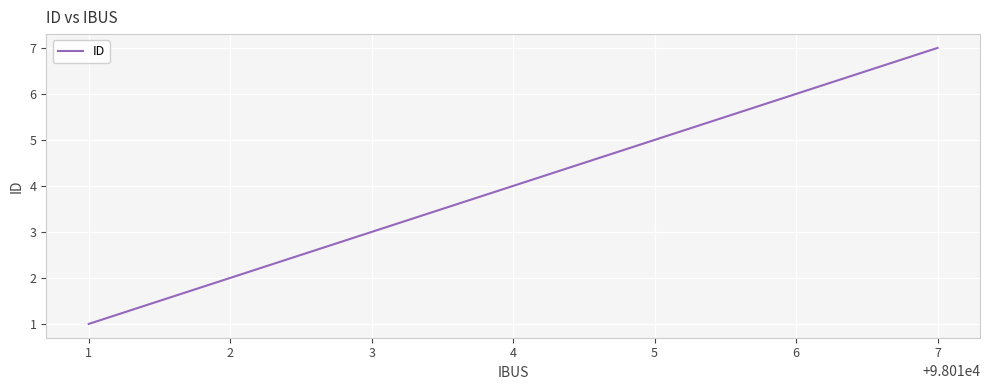

Read the value at 4.

4